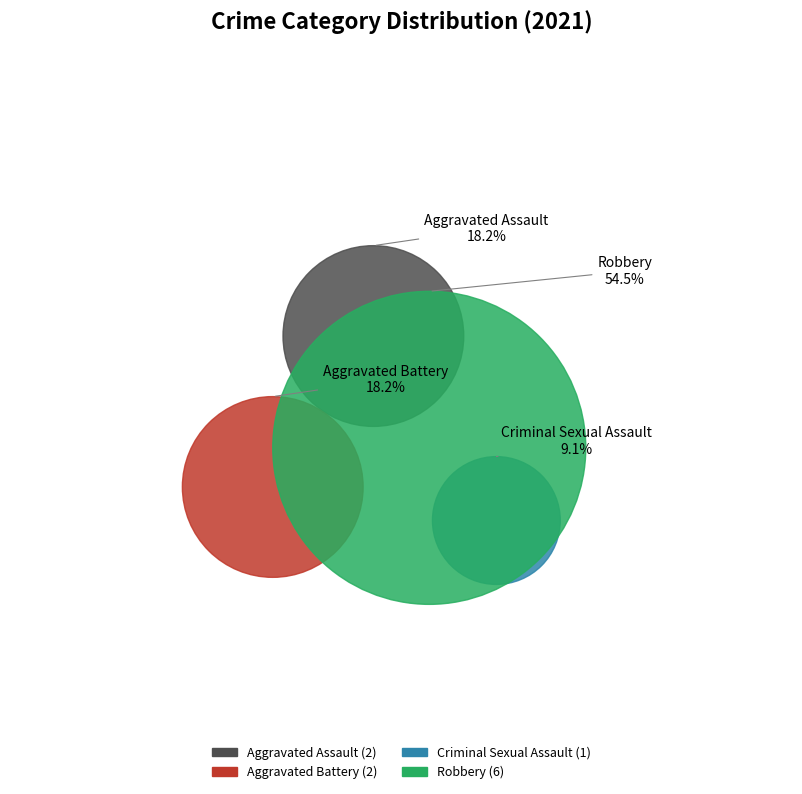

What is the largest slice in the pie chart?

Robbery